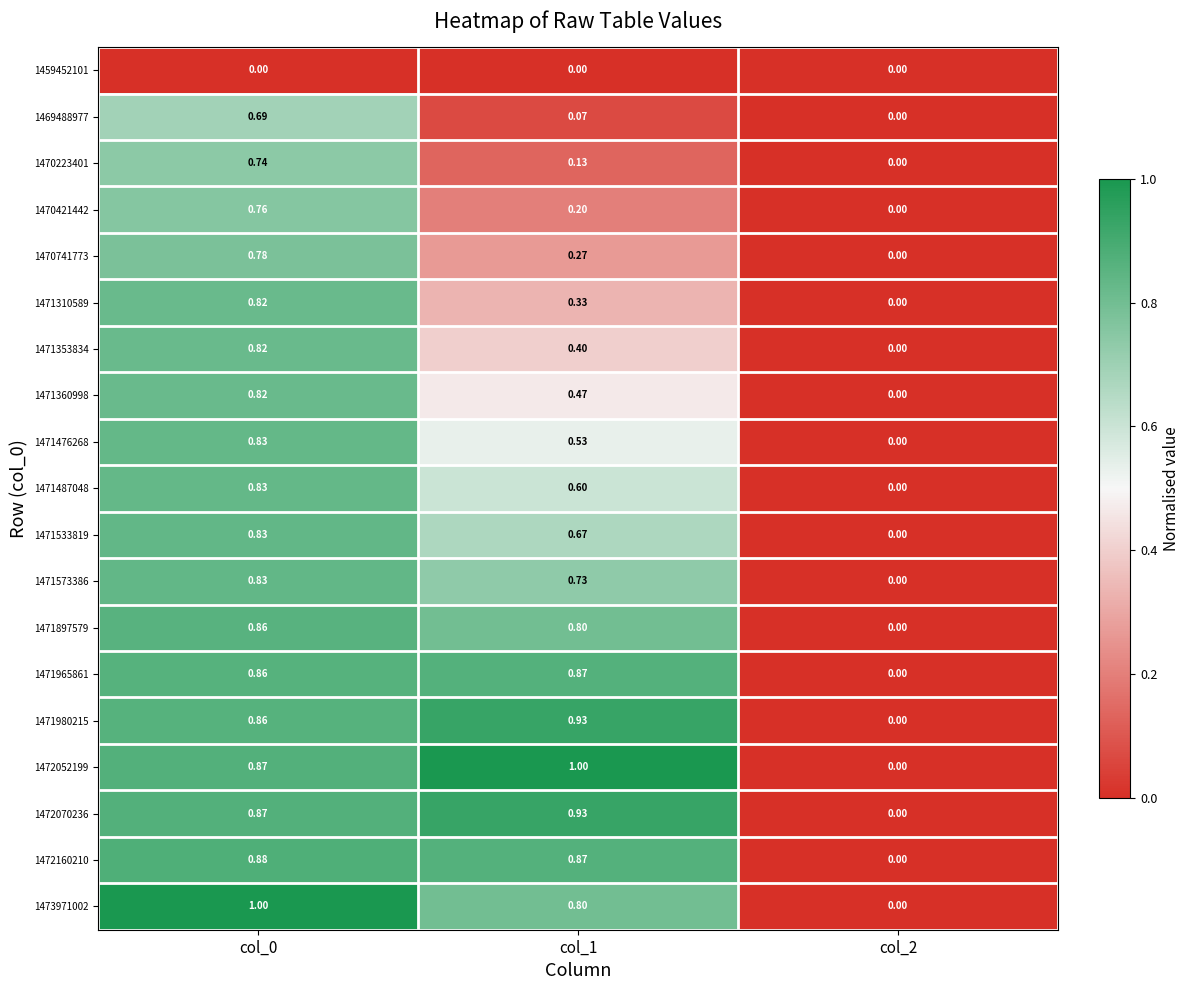

How many positive values does the 1471980215 series have?

2